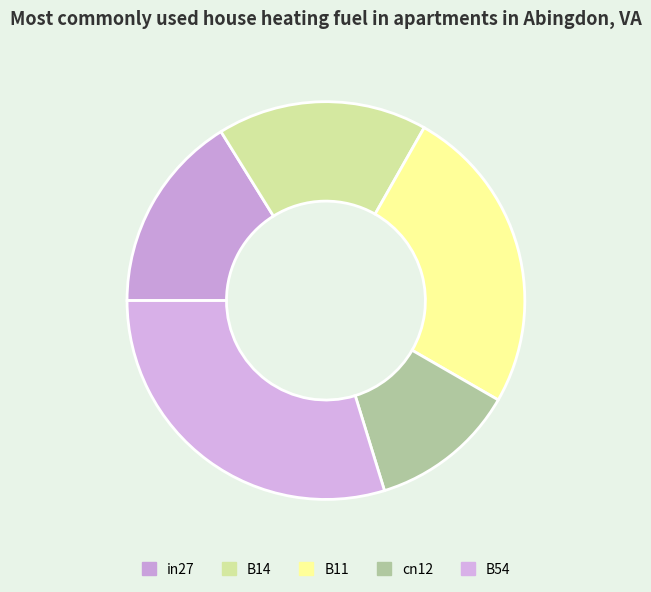

What is the largest slice in the pie chart?

B54